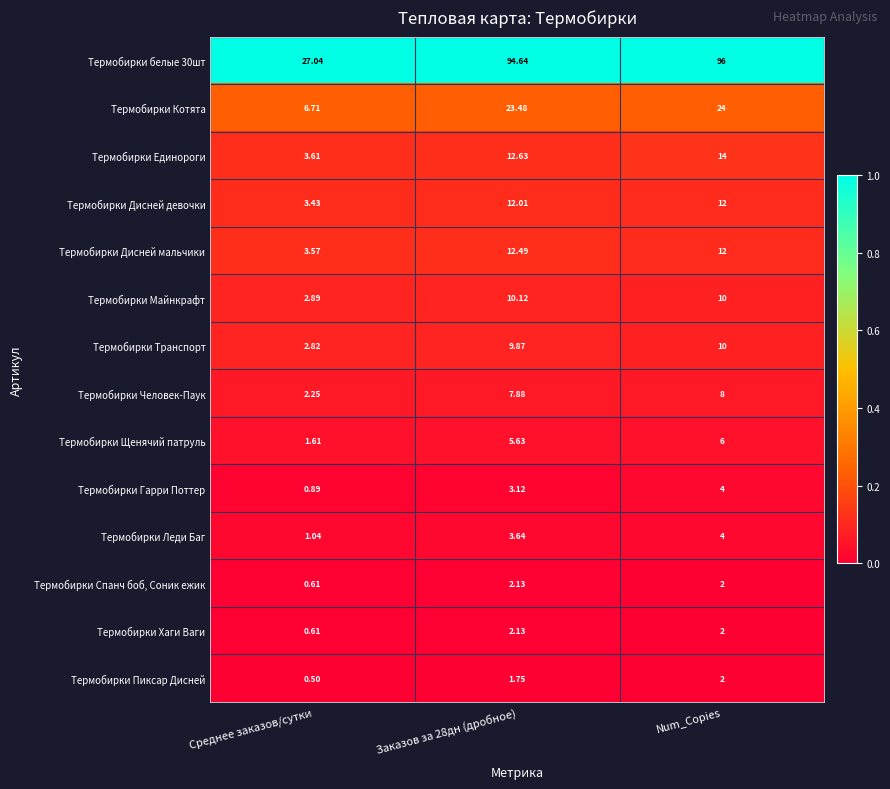

Which series changed the most between Заказов за 28дн (дробное) and Num_Copies?

Термобирки Единороги